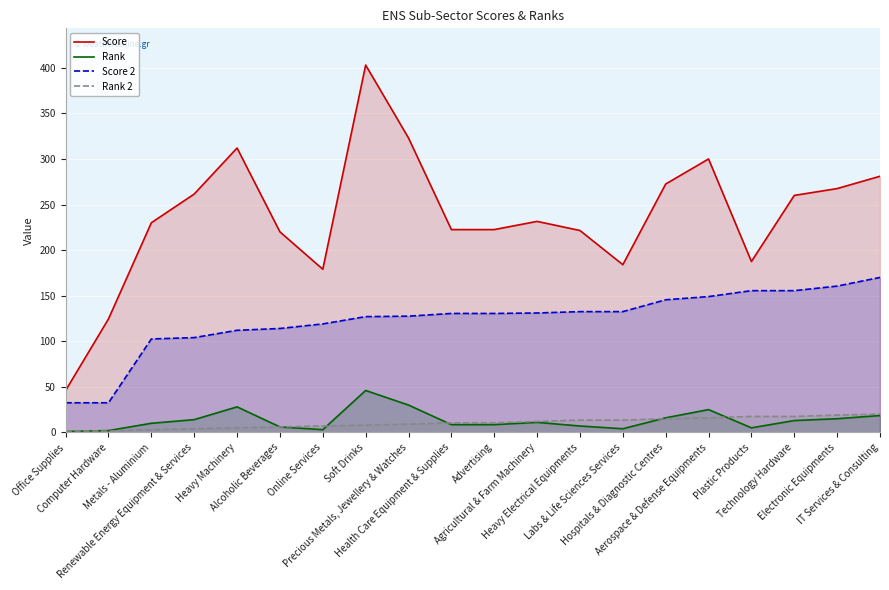

How many lines are shown in the chart?

4